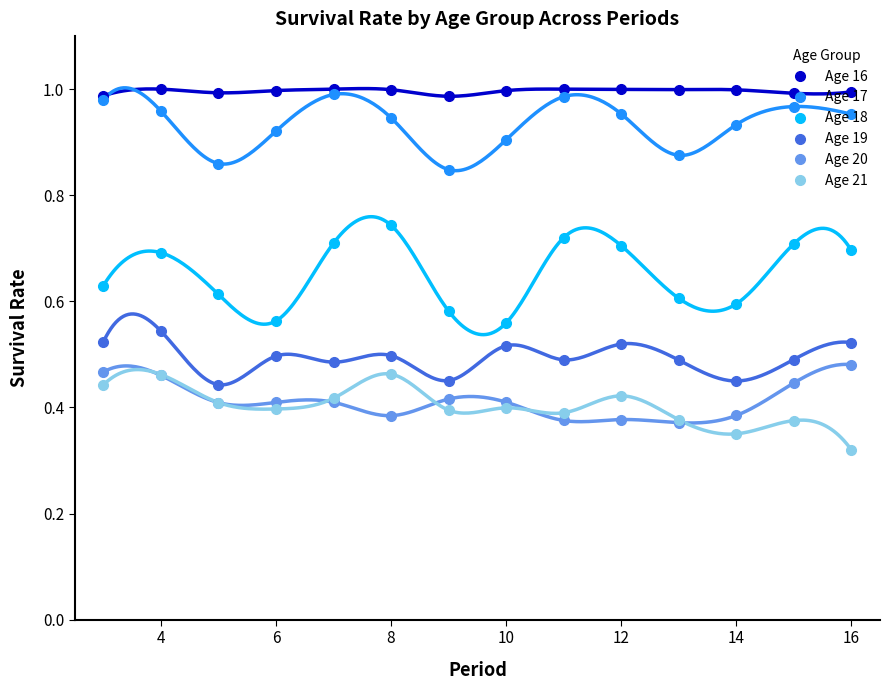

How many interior local peaks does the Age 19 series have?

5